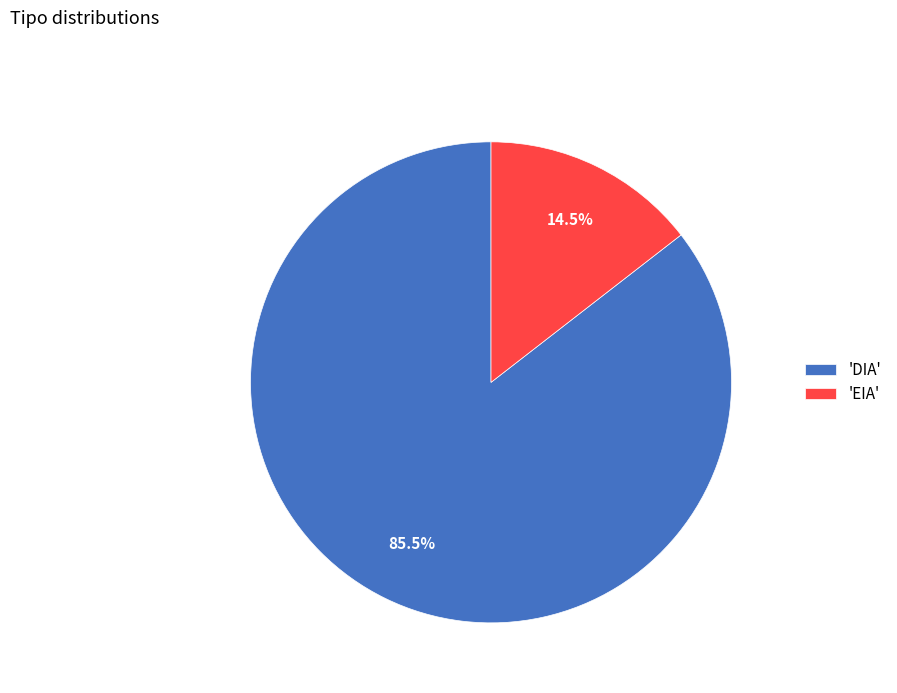

How many segments does this pie chart have?

2